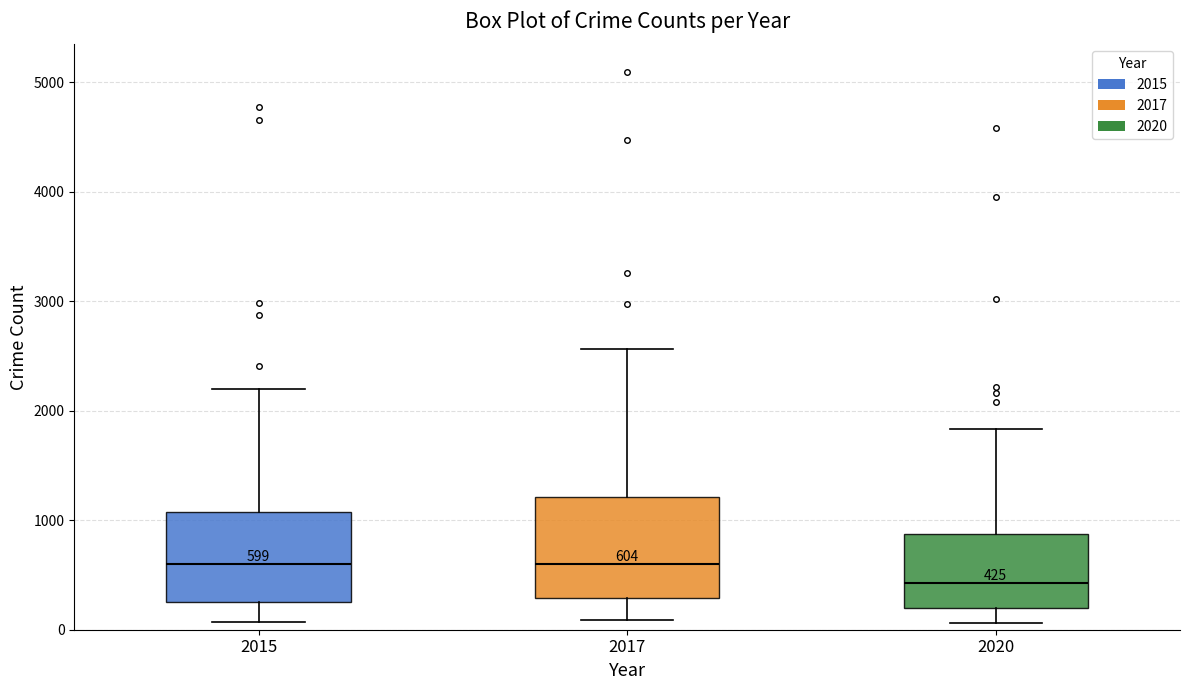

Comparing the boxes themselves (not the whiskers), which one is the tallest?

2017